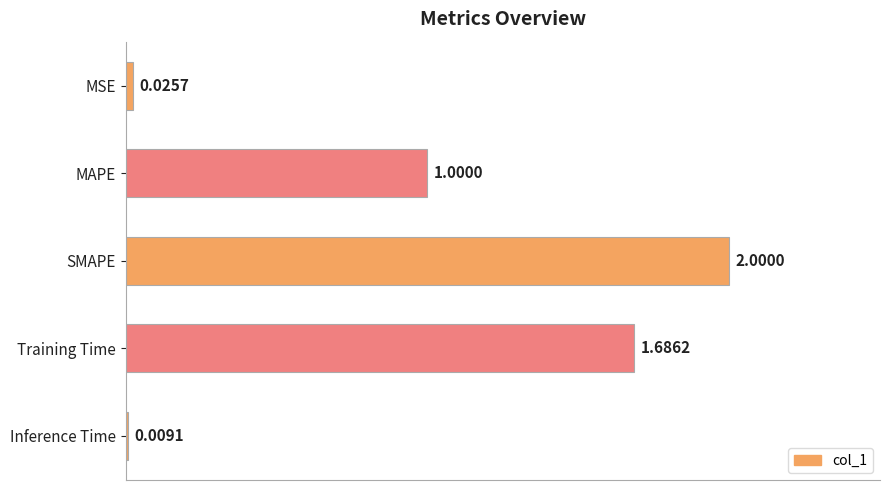

Rank the categories by value from lowest to highest.

Inference Time, MSE, MAPE, Training Time, SMAPE